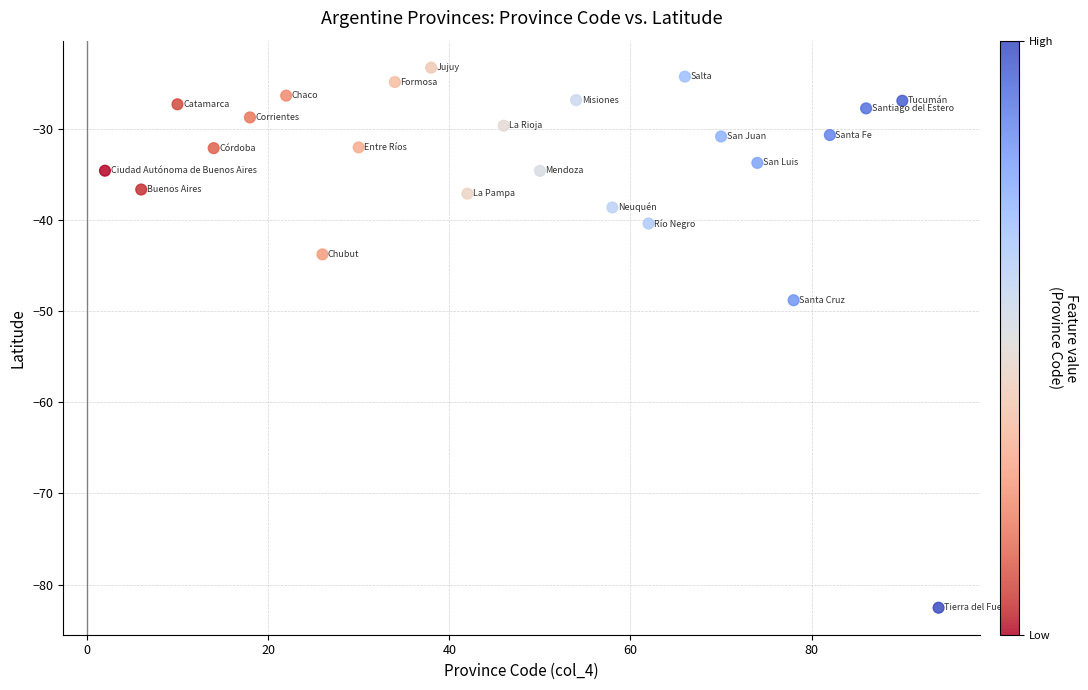

What is the range of Y values (max minus min)?

59.2